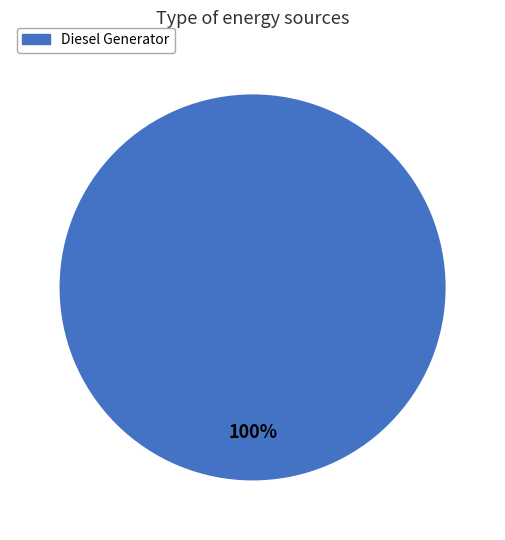

Is there any slice that represents more than half of the pie?

Yes